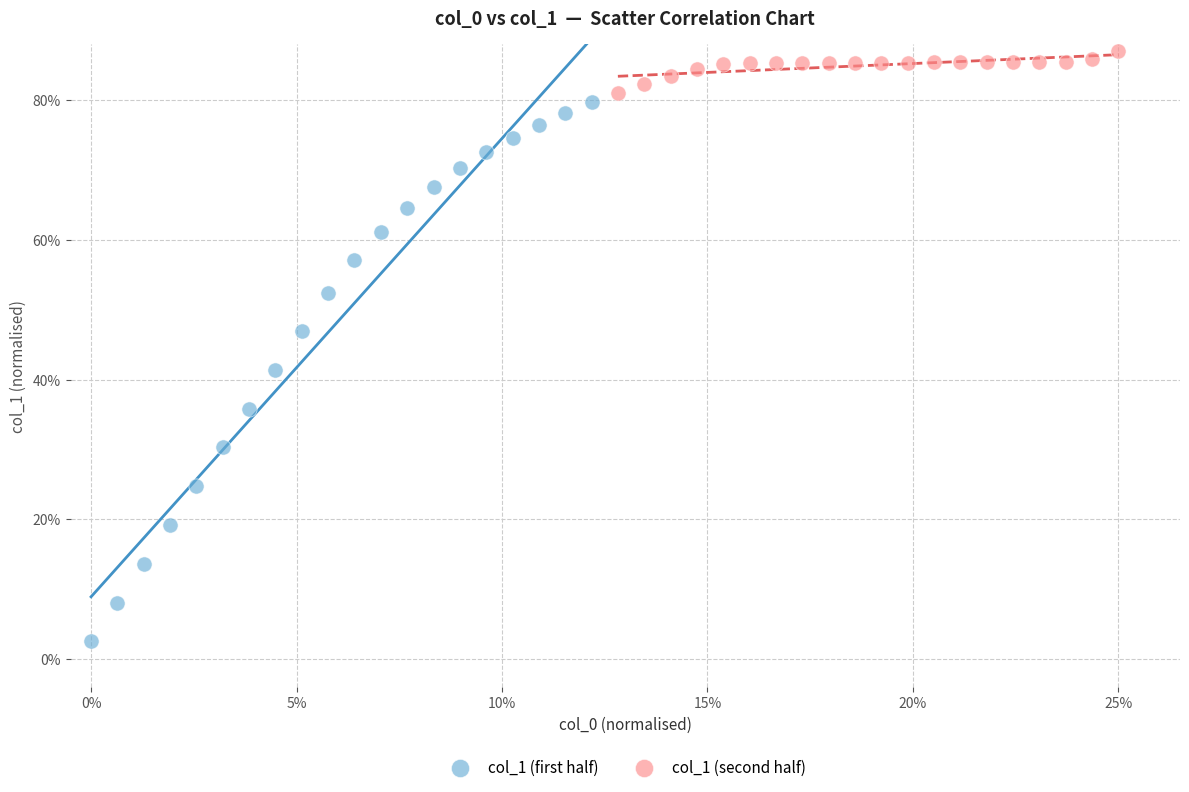

What are all the series names shown in the legend?

col_1 (first half), col_1 (second half)